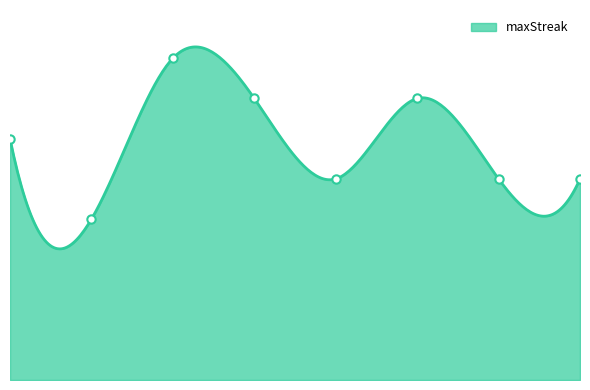

Reading left to right, what are all the values shown in this chart?

12	8	16	14	10	14	10	10